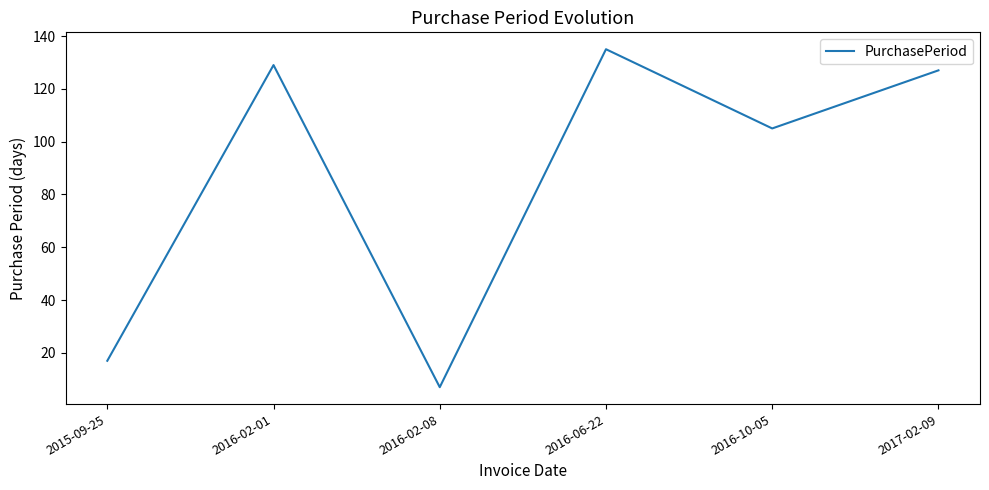

What is the change in value from 2016-02-08 to 2016-06-22?

+128